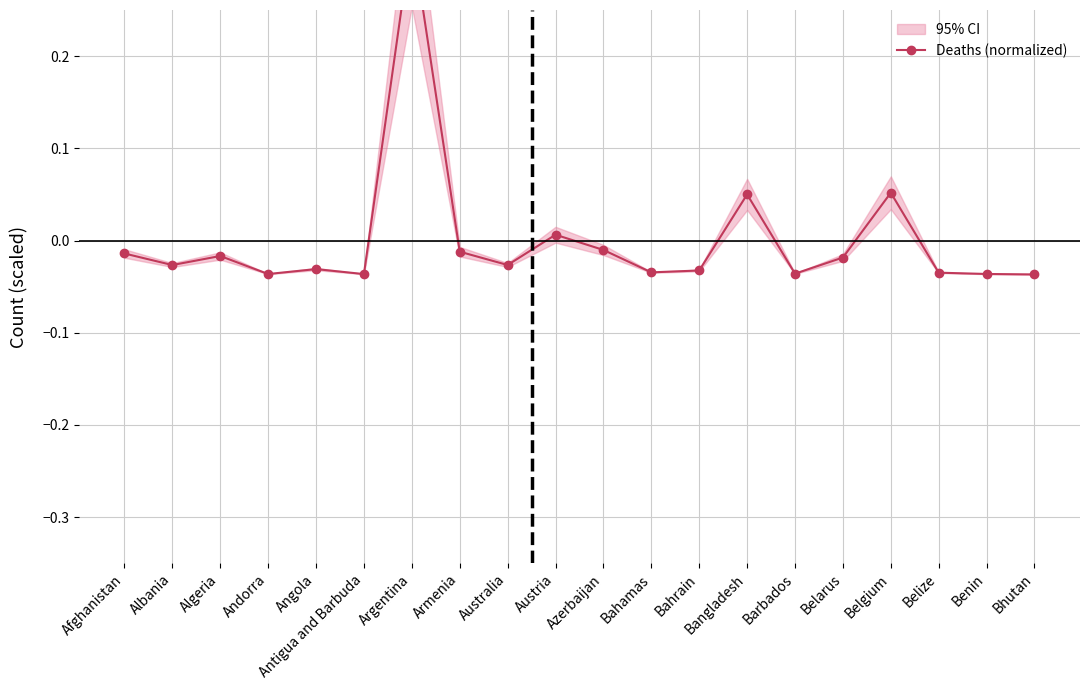

List the labels in order of value, smallest first.

Bhutan, Antigua and Barbuda, Andorra, Benin, Barbados, Belize, Bahamas, Bahrain, Angola, Albania, Australia, Belarus, Algeria, Afghanistan, Armenia, Azerbaijan, Austria, Bangladesh, Belgium, Argentina